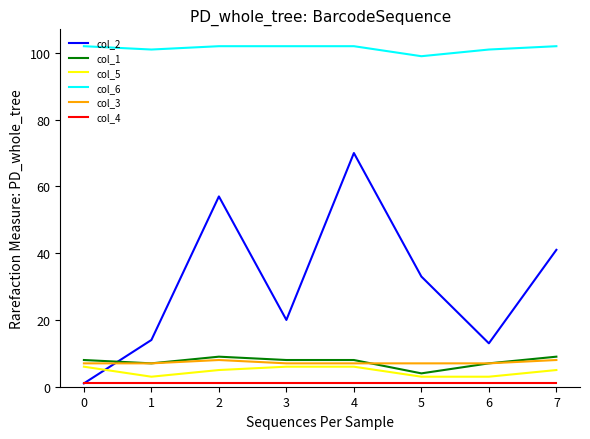

True or false: col_3 and col_6 cross at least once.

False